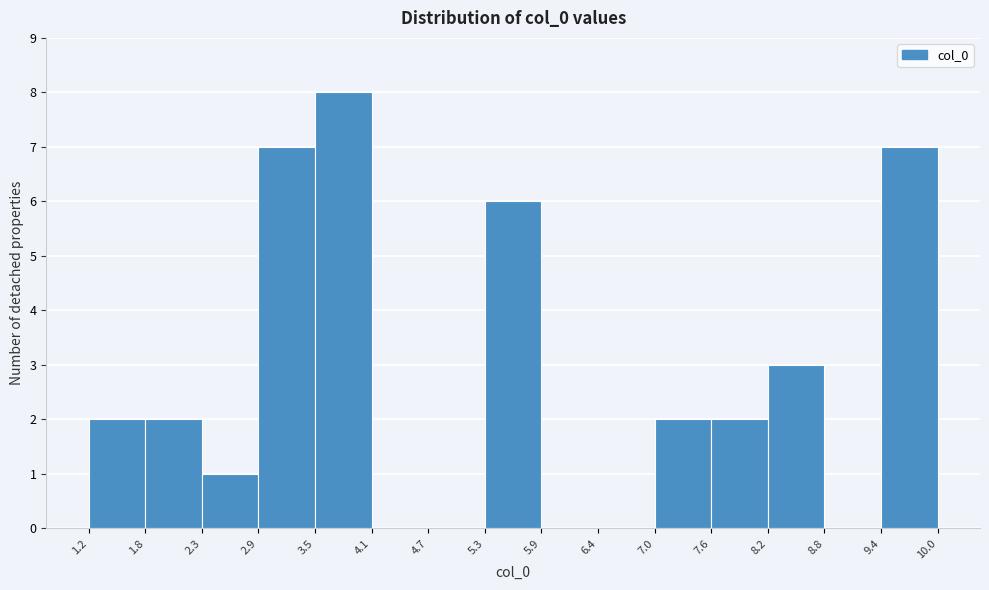

How tall is the bar that spans 8.2 to 8.8 on the x-axis? The values are not printed on the chart, so give them approximately, as read against the axis.

3